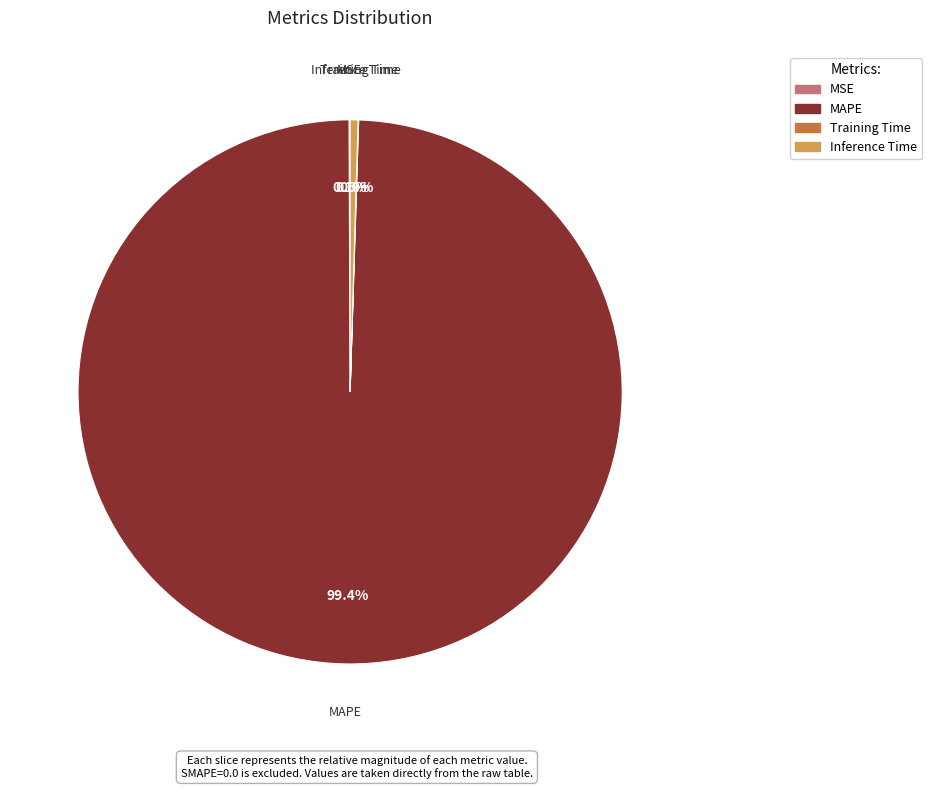

What percentage is the MAPE slice, to the nearest percent?

99%